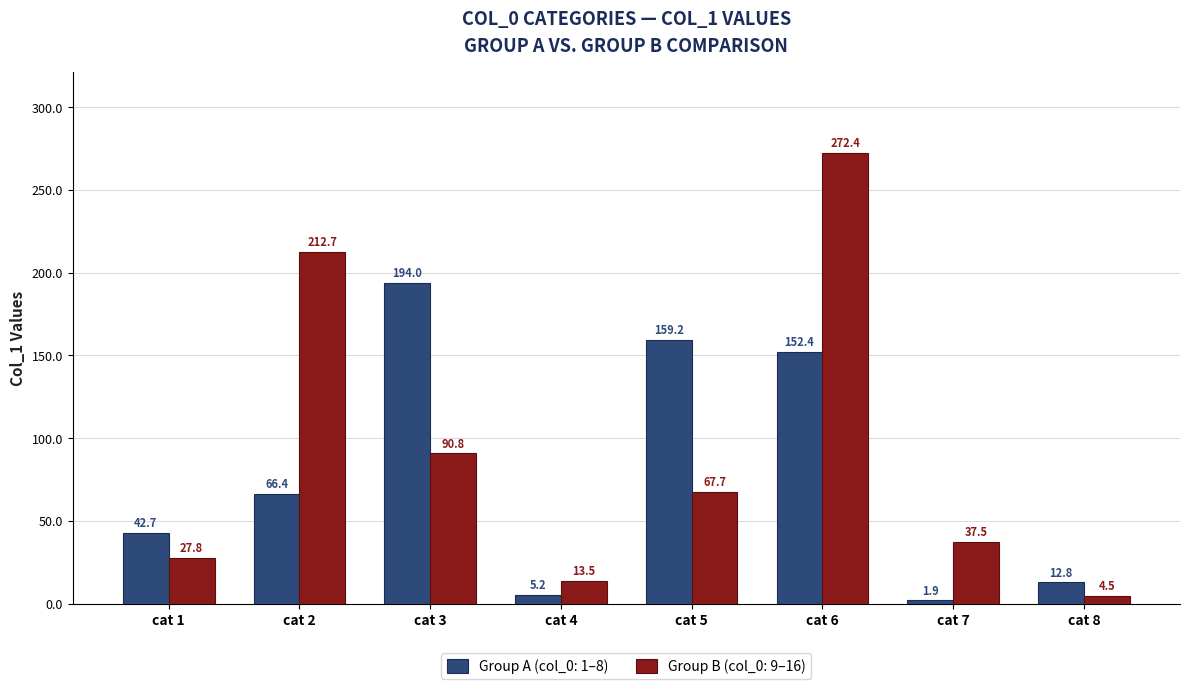

Reading left to right, transcribe all the data shown in this chart.

Group A (col_0: 1–8): cat 1=42.7	cat 2=66.4	cat 3=194.0	cat 4=5.2	cat 5=159.2	cat 6=152.4	cat 7=1.9	cat 8=12.8
Group B (col_0: 9–16): cat 1=27.8	cat 2=212.7	cat 3=90.8	cat 4=13.5	cat 5=67.7	cat 6=272.4	cat 7=37.5	cat 8=4.5